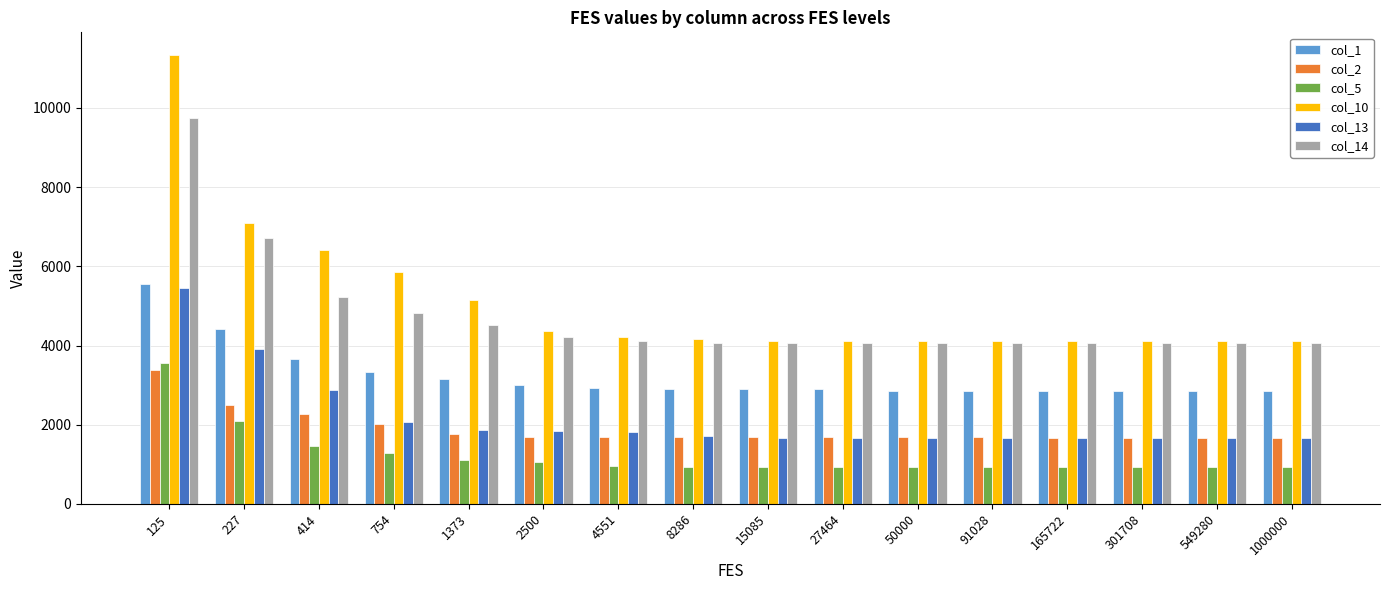

At which label does col_14 first exceed 4073?

125